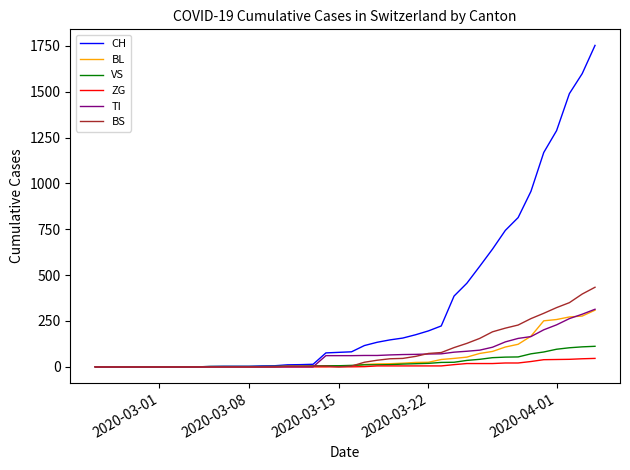

What is the greatest value displayed?

1753